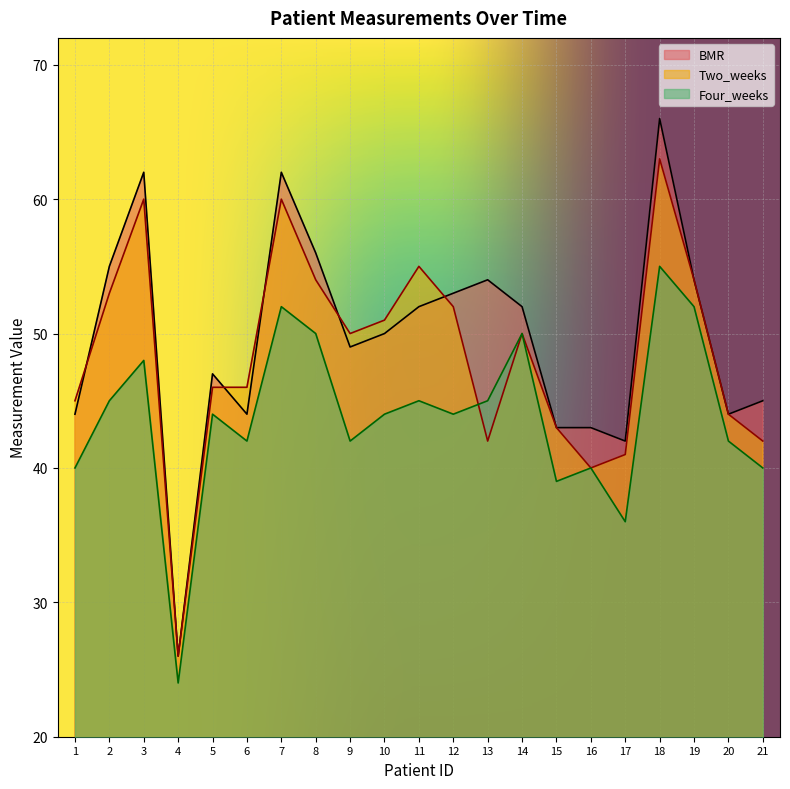

What is the smallest value displayed?

24